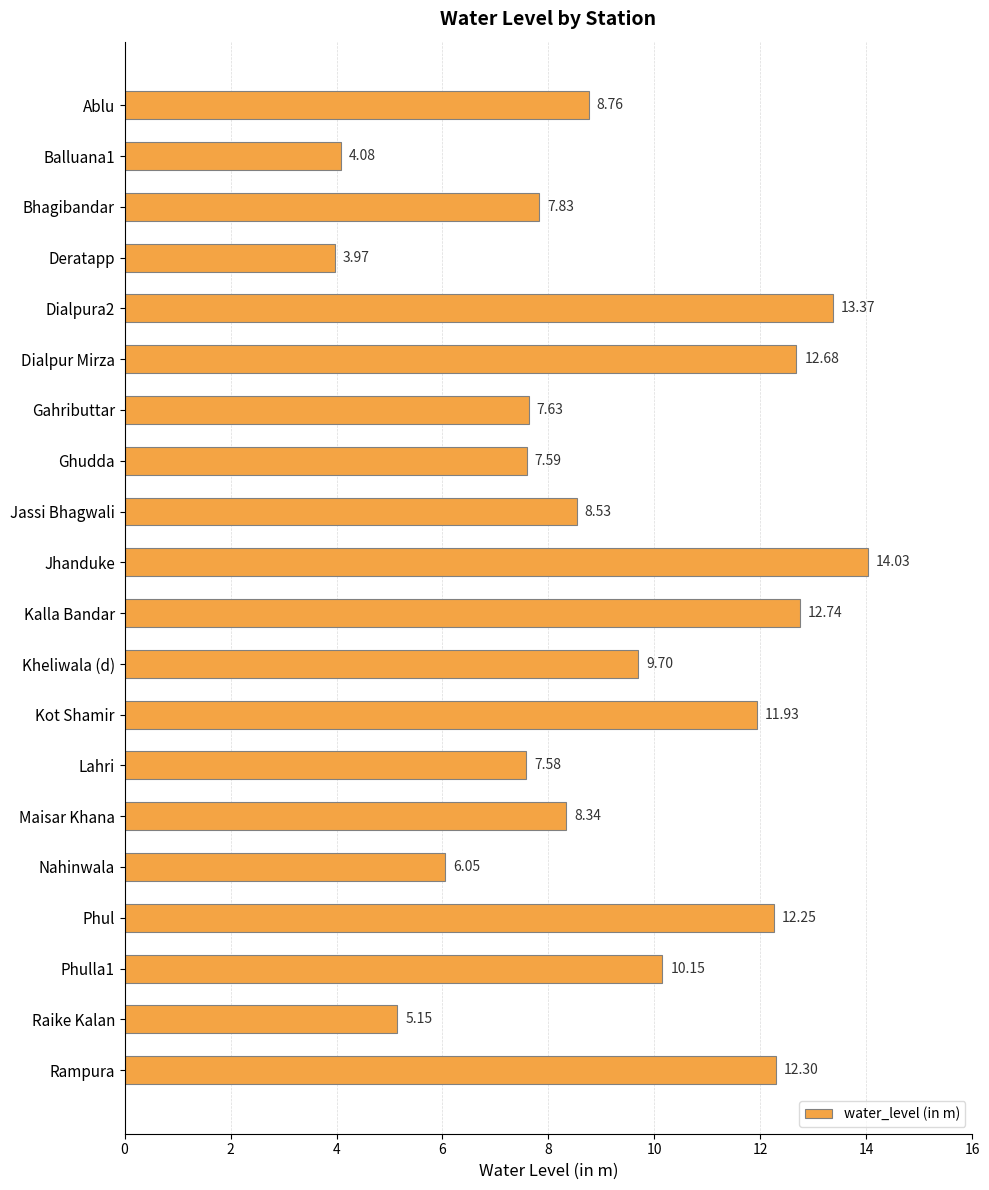

Which category has the highest value across all series?

Jhanduke